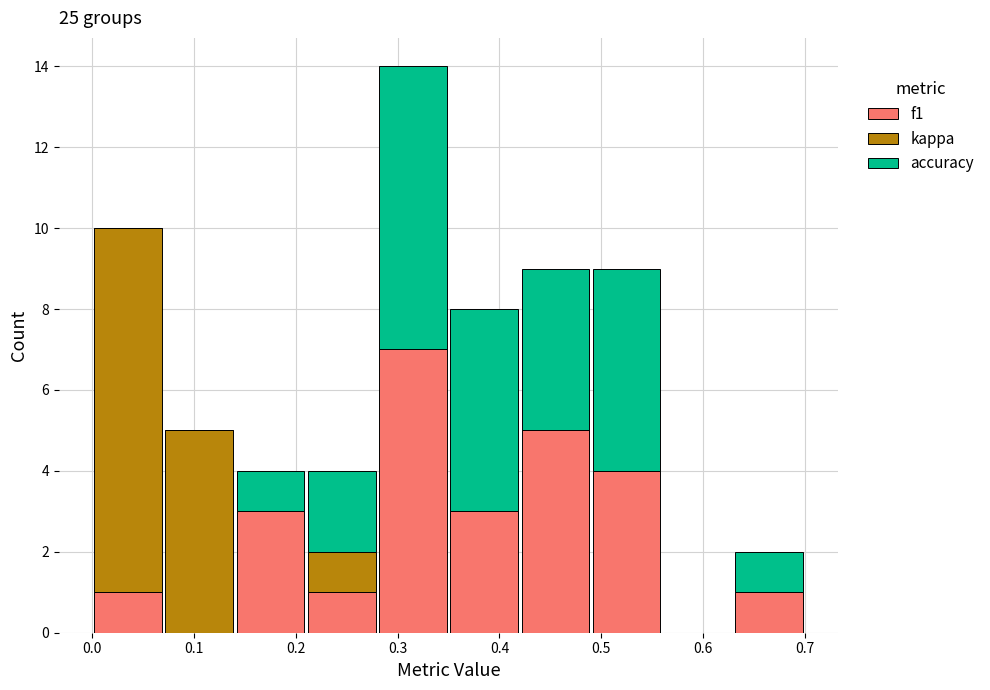

Which range on the x-axis has the tallest stacked bar (by total height)?

0.28 to 0.35